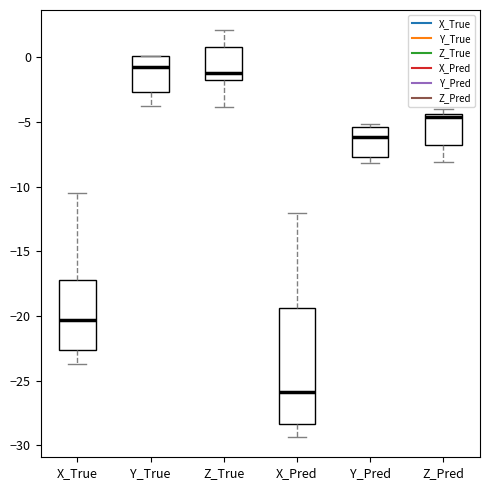

Comparing the boxes themselves (not the whiskers), which one is the tallest?

X_Pred